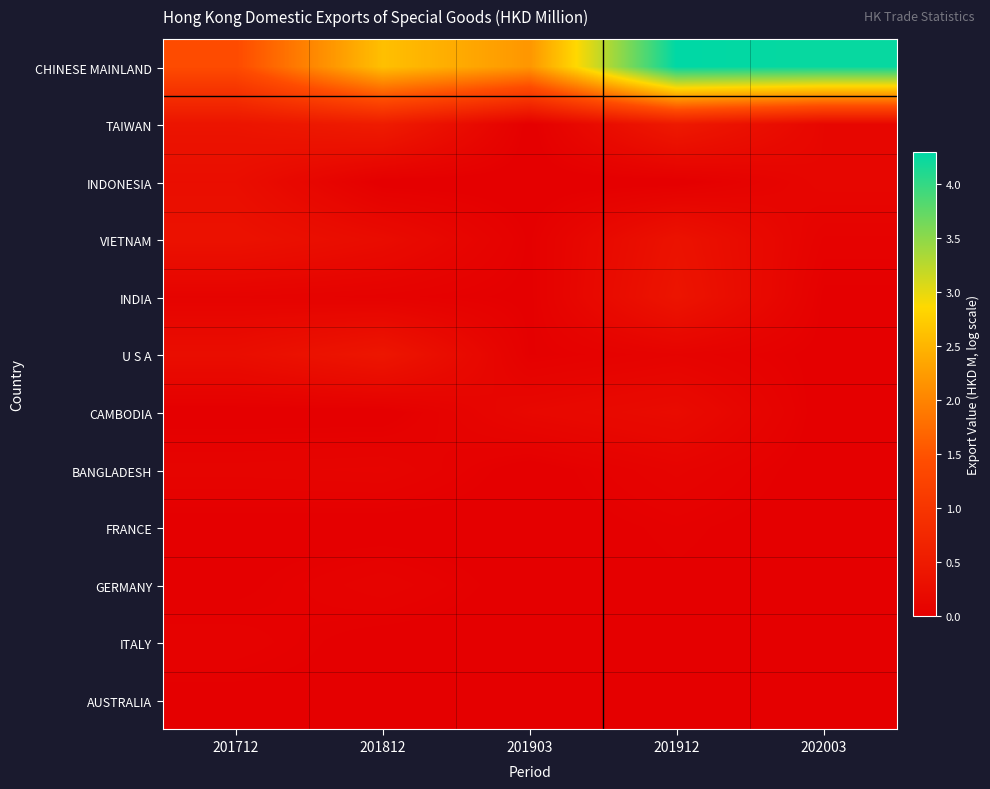

Reading left to right, extract all data points from this chart.

CHINESE MAINLAND: 201712=1.4	201812=2.6	201903=2.2	201912=4.3	202003=4.2
TAIWAN: 201712=0.4	201812=0.5	201903=0.0	201912=0.5	202003=0.1
INDONESIA: 201712=0.3	201812=0.0	201903=0.0	201912=0.0	202003=0.1
VIETNAM: 201712=0.3	201812=0.2	201903=0.0	201912=0.3	202003=0.1
INDIA: 201712=0.1	201812=0.0	201903=0.0	201912=0.4	202003=0.0
U S A: 201712=0.3	201812=0.4	201903=0.0	201912=0.1	202003=0.0
CAMBODIA: 201712=0.0	201812=0.0	201903=0.2	201912=0.2	202003=0.0
BANGLADESH: 201712=0.1	201812=0.1	201903=0.0	201912=0.1	202003=0.0
FRANCE: 201712=0.0	201812=0.0	201903=0.0	201912=0.0	202003=0.0
GERMANY: 201712=0.0	201812=0.1	201903=0.0	201912=0.0	202003=0.0
ITALY: 201712=0.1	201812=0.0	201903=0.0	201912=0.0	202003=0.0
AUSTRALIA: 201712=0.0	201812=0.0	201903=0.0	201912=0.0	202003=0.0